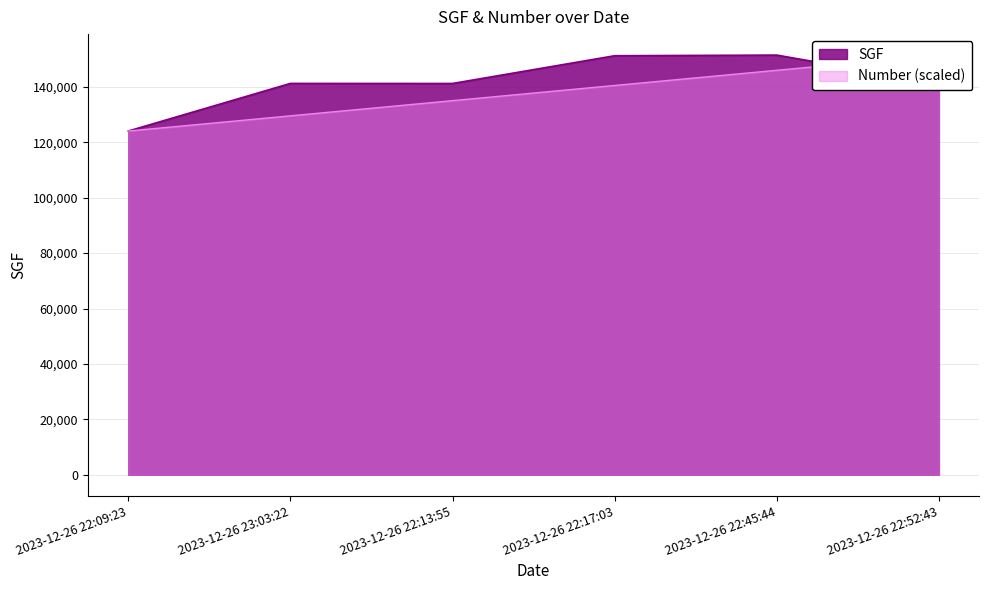

Is the value of SGF at 2023-12-26 22:45:44 greater than the value of Number at 2023-12-26 22:09:23?

Yes